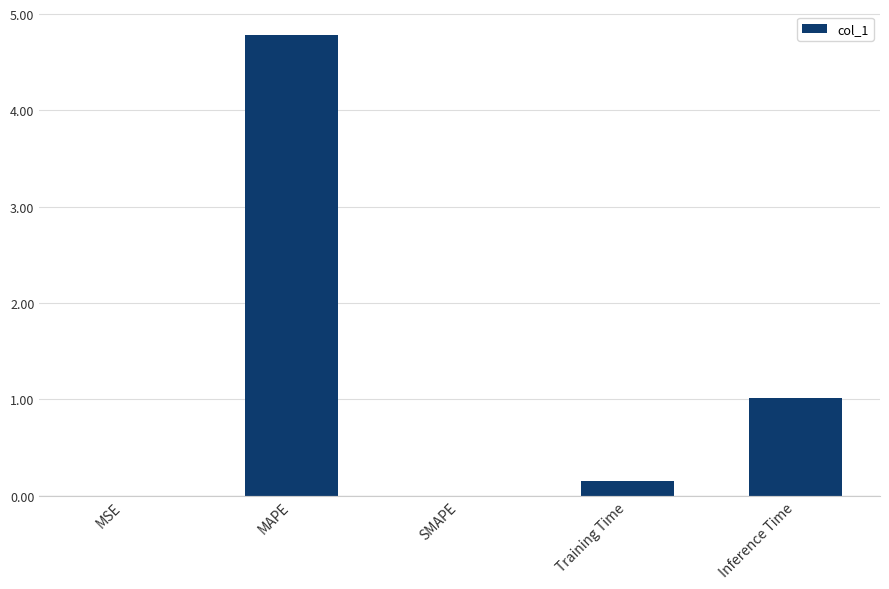

What is the sum of all values?

6.0